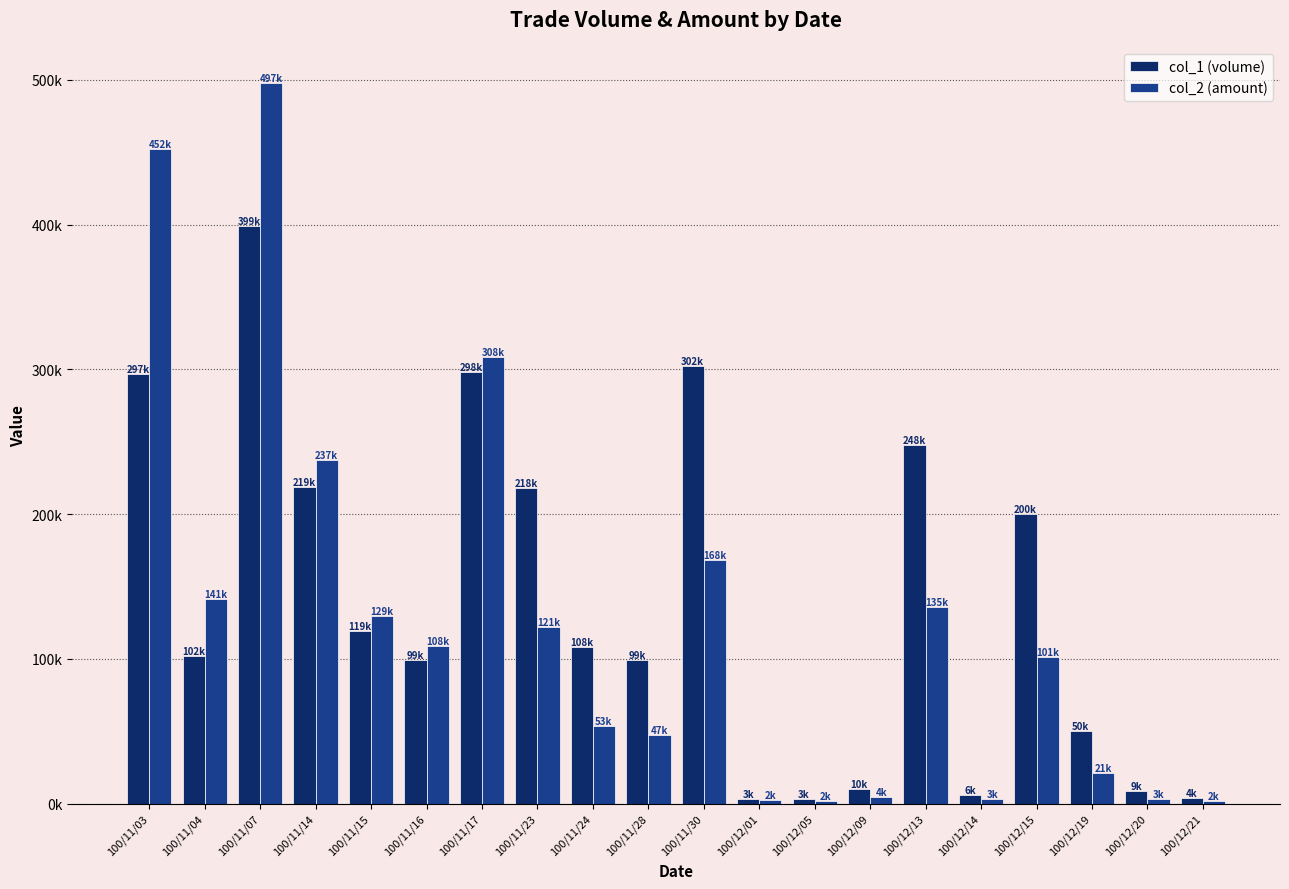

List the series in order of their overall mean, highest first.

col_1 (volume), col_2 (amount)